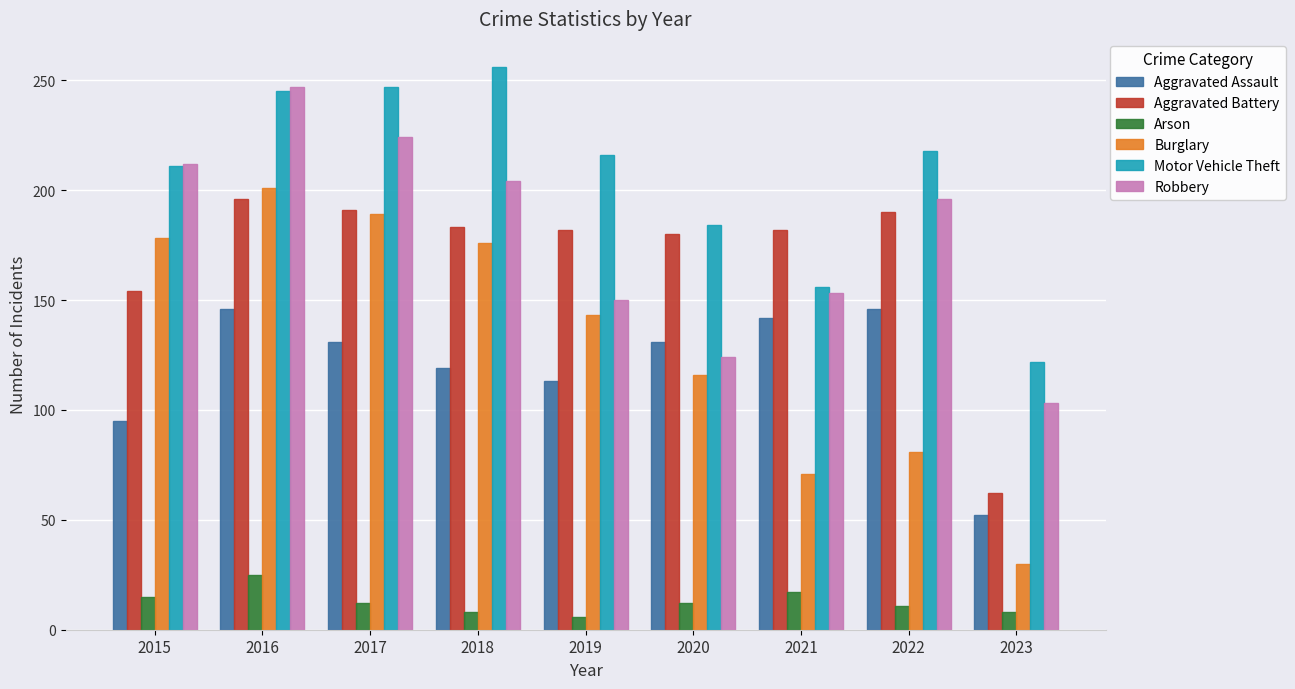

Rank the series at 2021 from highest to lowest value.

Aggravated Battery, Motor Vehicle Theft, Robbery, Aggravated Assault, Burglary, Arson